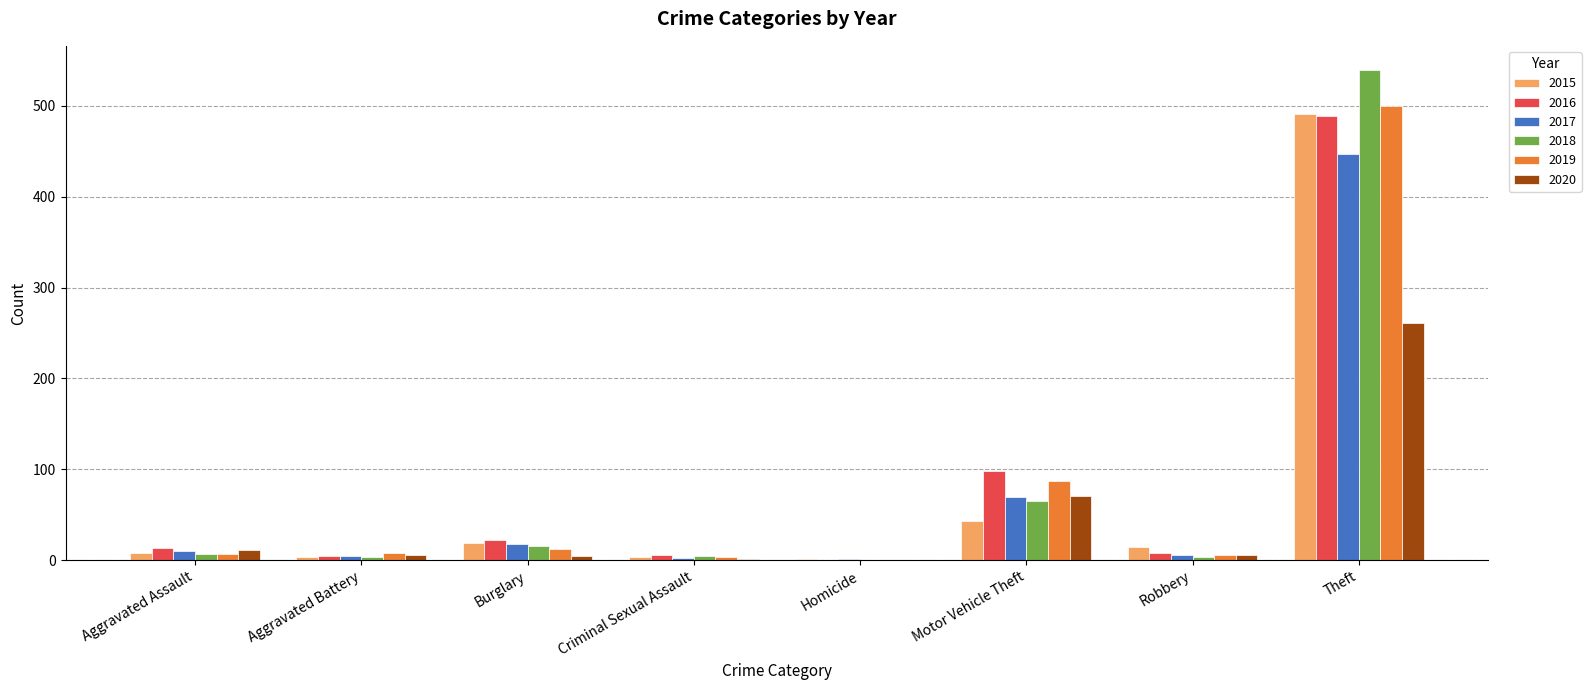

Which series changed the most between Aggravated Assault and Motor Vehicle Theft?

2016